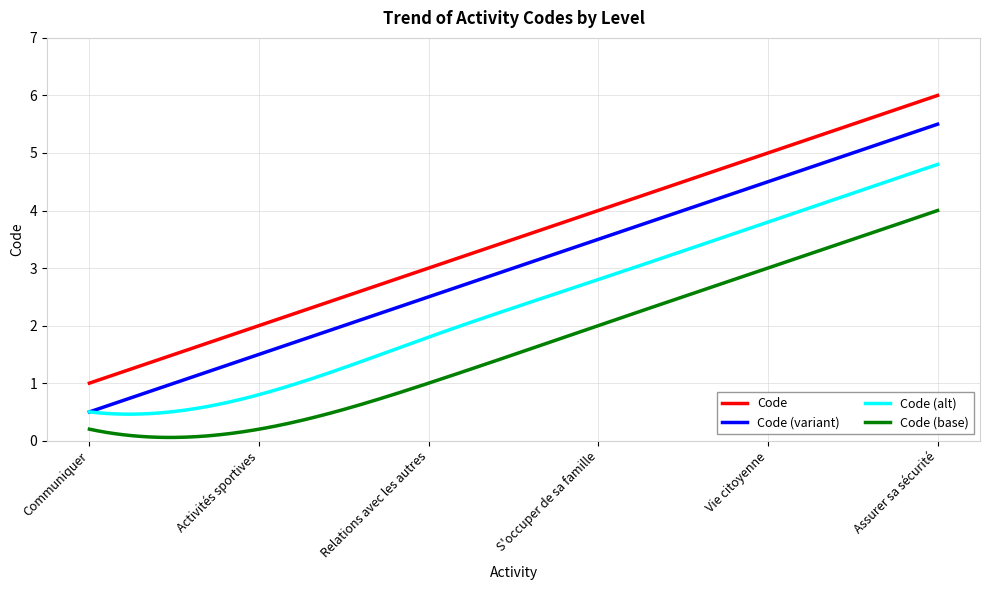

Which series has the largest total across all categories?

Code